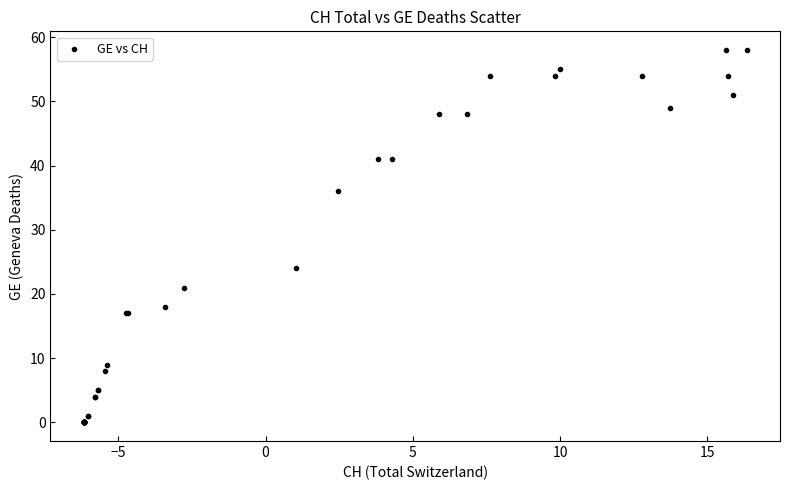

What Y value in the scatter plot is closest to 29?

24